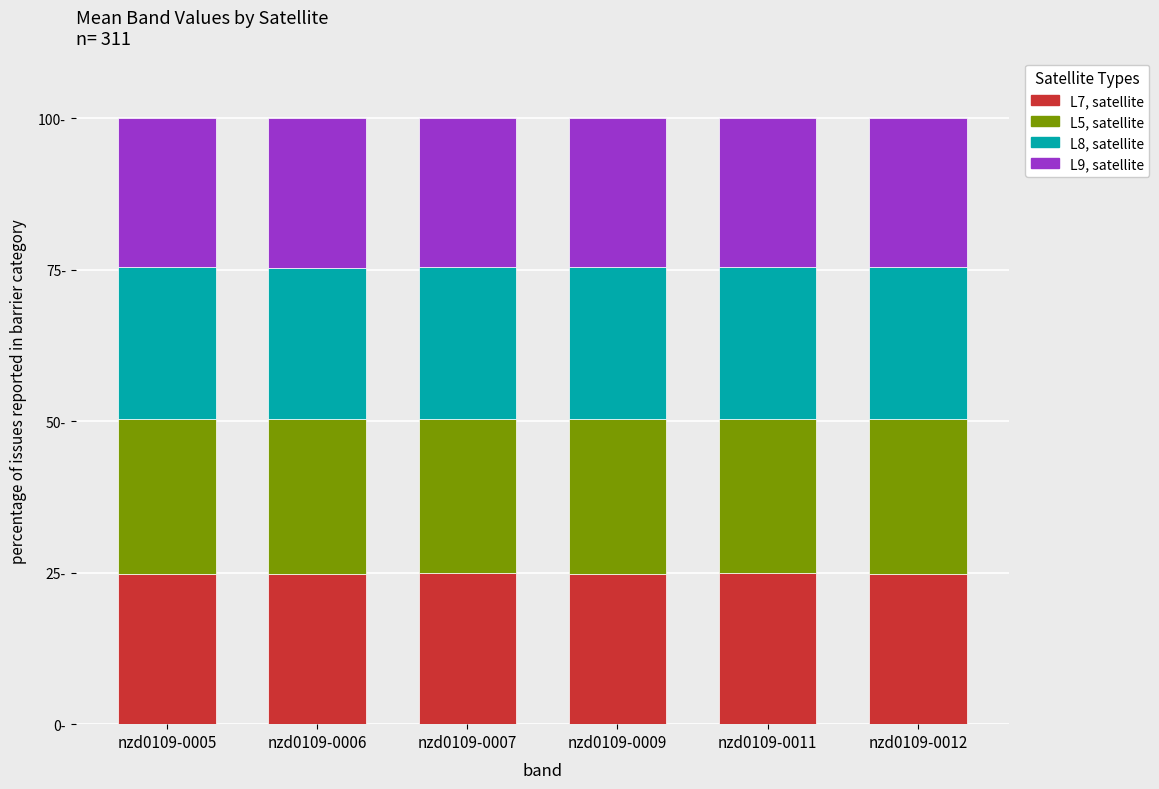

Does the chart contain stacked bars?

Yes